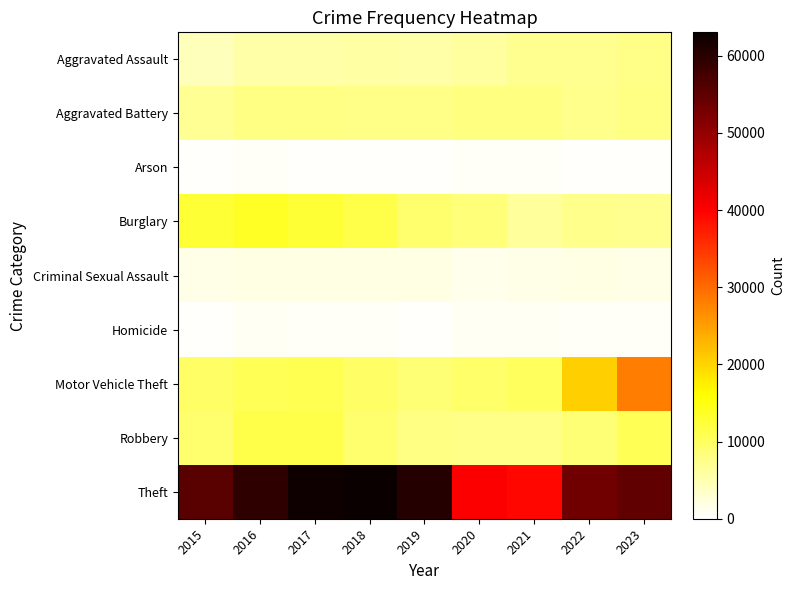

Reading left to right, what are all the values shown in this chart?

Aggravated Assault: 2015=4331	2016=5530	2017=5635	2018=5821	2019=5639	2020=6074	2021=7019	2022=7075	2023=7392
Aggravated Battery: 2015=6796	2016=7855	2017=7636	2018=7502	2019=7579	2020=8093	2021=8114	2022=7286	2023=7789
Arson: 2015=436	2016=506	2017=440	2018=359	2019=365	2020=574	2021=514	2022=410	2023=478
Burglary: 2015=12644	2016=13697	2017=12620	2018=11338	2019=9286	2020=8508	2021=6394	2022=7310	2023=7131
Criminal Sexual Assault: 2015=1640	2016=1808	2017=1913	2018=1961	2019=1848	2020=1428	2021=1678	2022=1738	2023=1695
Homicide: 2015=480	2016=763	2017=662	2018=572	2019=482	2020=757	2021=791	2022=700	2023=608
Motor Vehicle Theft: 2015=9708	2016=10831	2017=10919	2018=9628	2019=8650	2020=9580	2021=10199	2022=20450	2023=28151
Robbery: 2015=9174	2016=11467	2017=11445	2018=9295	2019=7661	2020=7617	2021=7592	2022=8638	2023=10626
Theft: 2015=55444	2016=59574	2017=62322	2018=63039	2019=60386	2020=40251	2021=39375	2022=53288	2023=54692